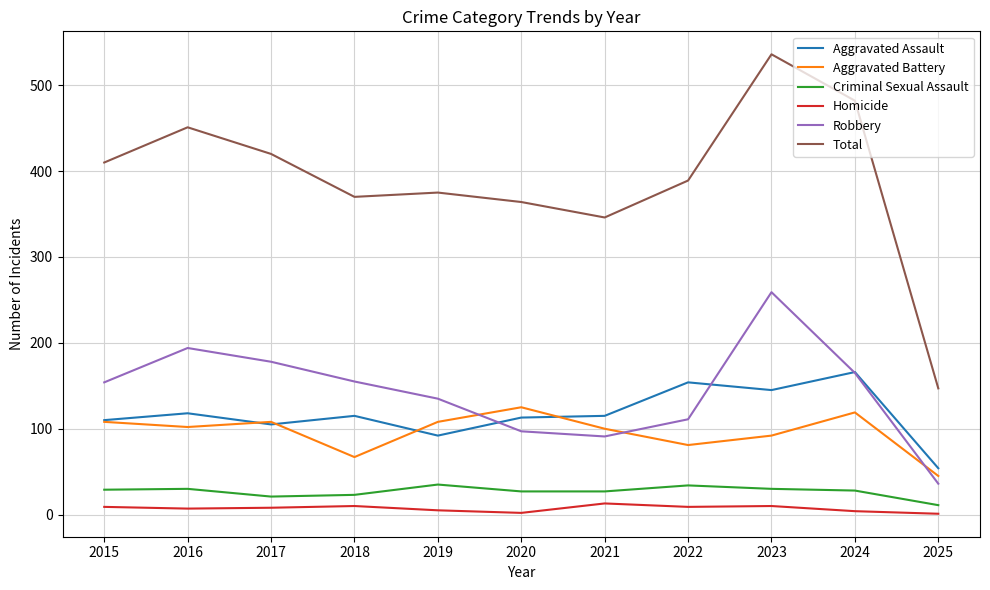

In Robbery, how many points are lower than both neighbors (excluding endpoints)?

1